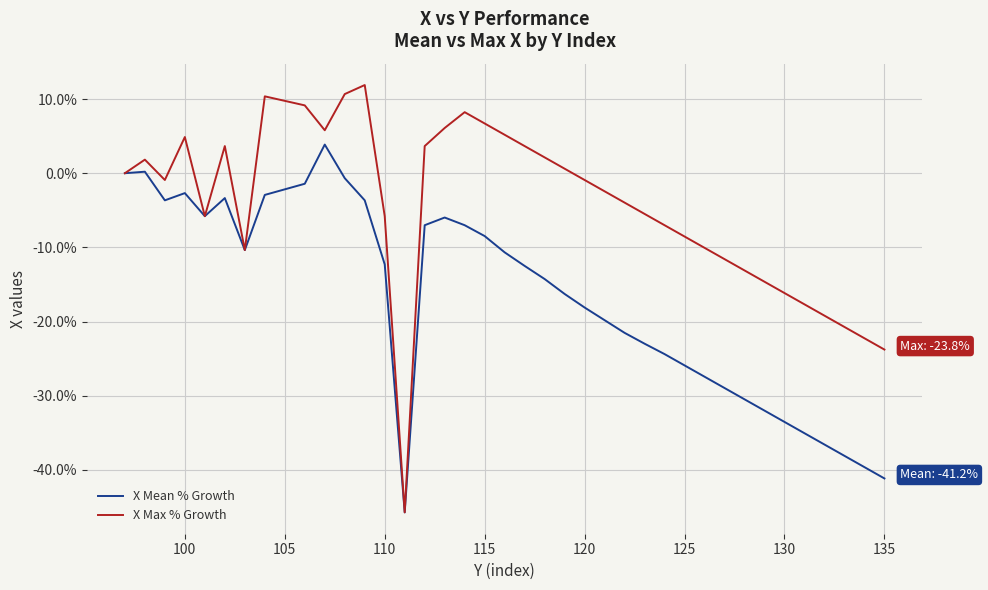

List the series in order of their overall mean, highest first.

X Max % Growth, X Mean % Growth